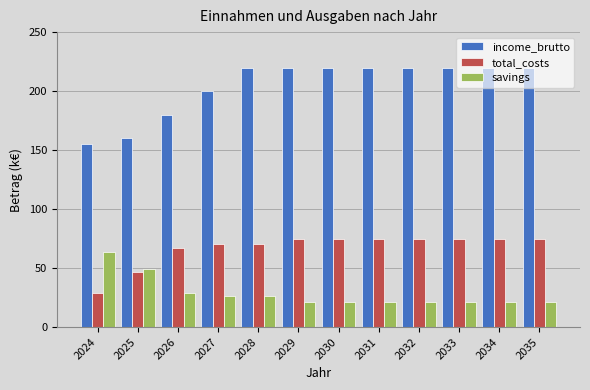

How many groups of bars are there?

12